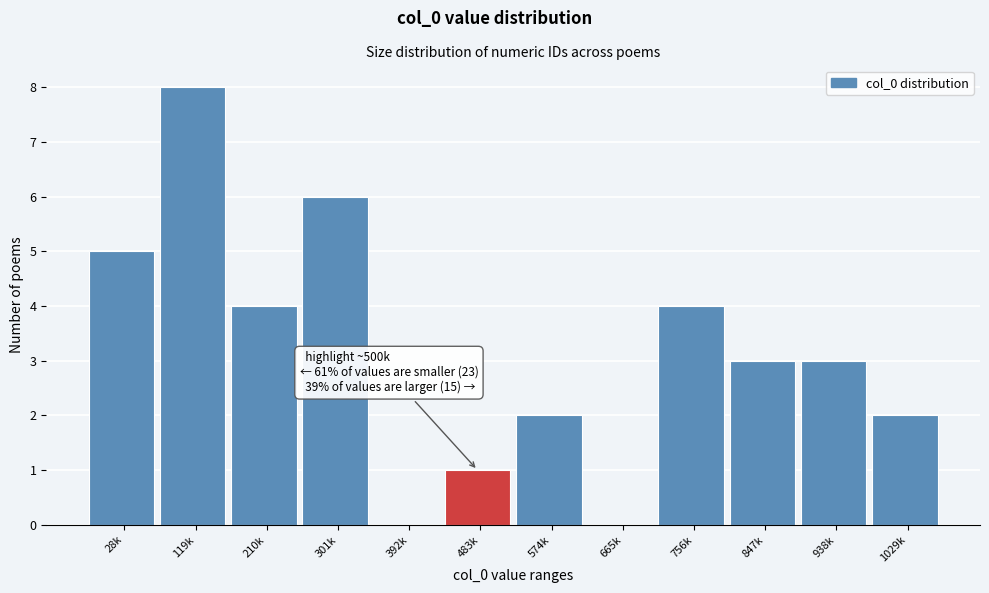

Reading left to right, what are all the values shown in this chart?

28k=5	119k=8	210k=4	301k=6	392k=0	483k=1	574k=2	665k=0	756k=4	847k=3	938k=3	1029k=2